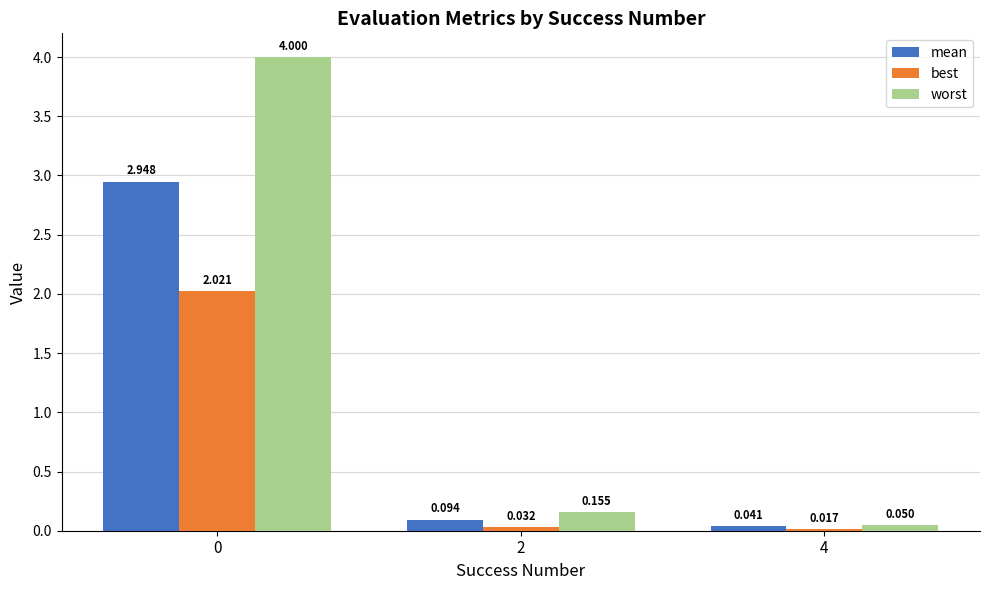

What is the sum of all worst values?

4.2